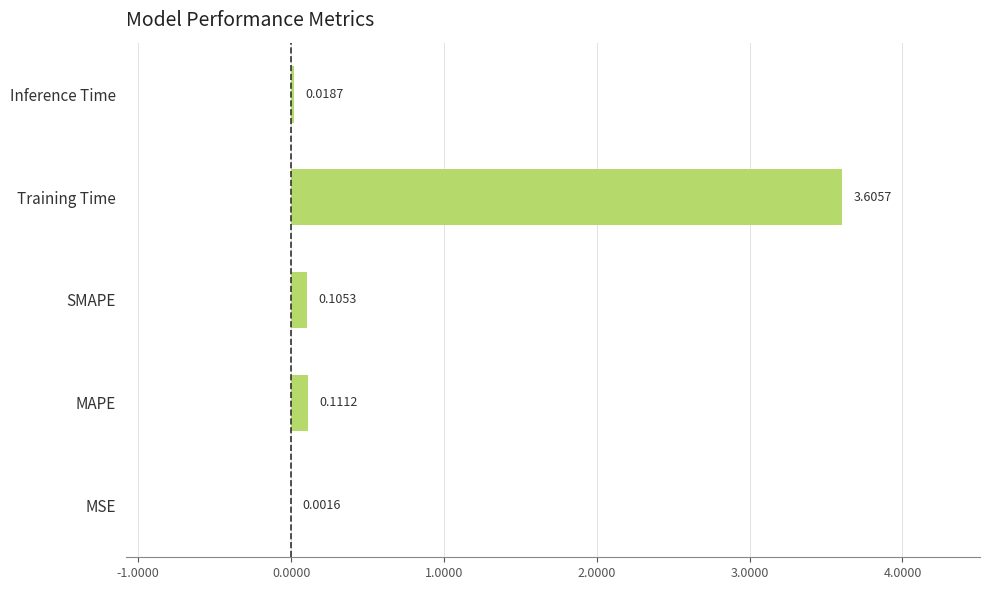

Between MAPE and SMAPE, which is larger?

MAPE